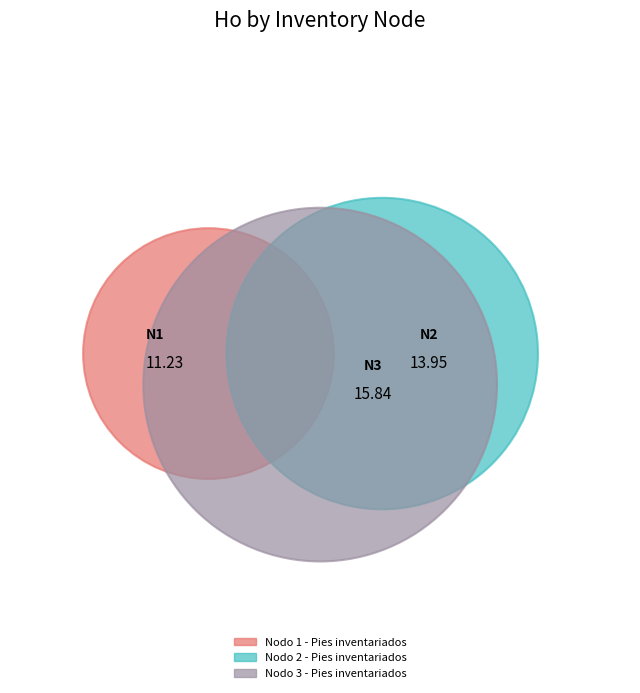

To the nearest percent, what portion does Nodo 3 - Pies inventariados represent?

39%